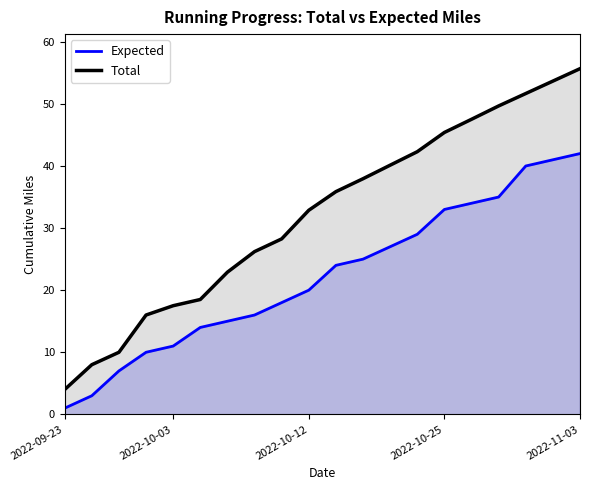

True or false: Total and Expected cross at least once.

False